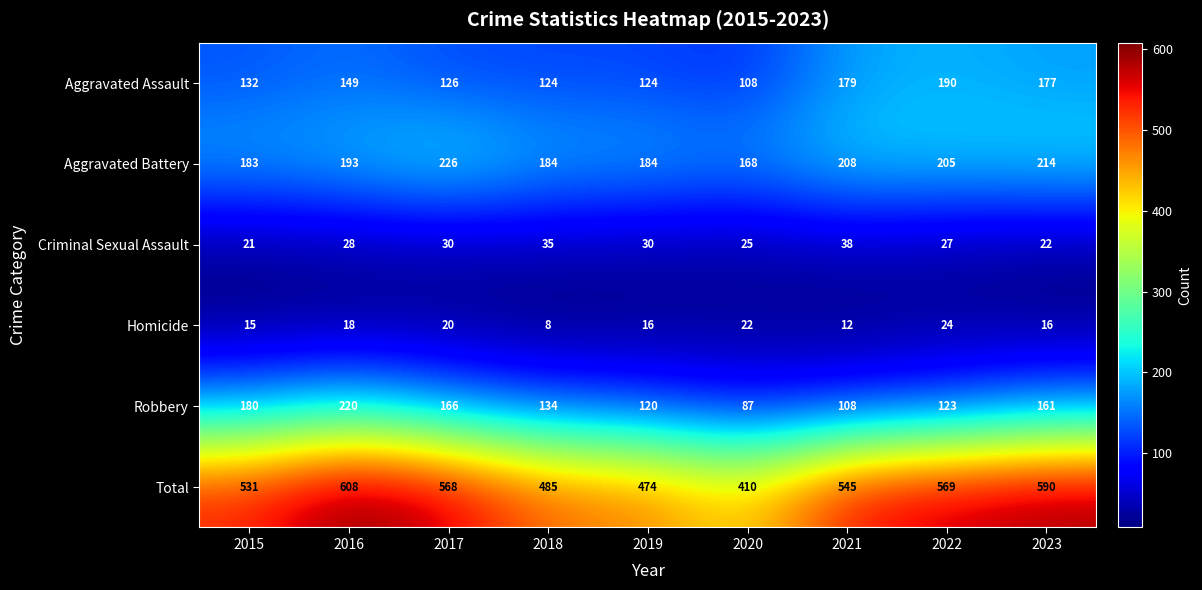

What is the sum of all Aggravated Battery values?

1765